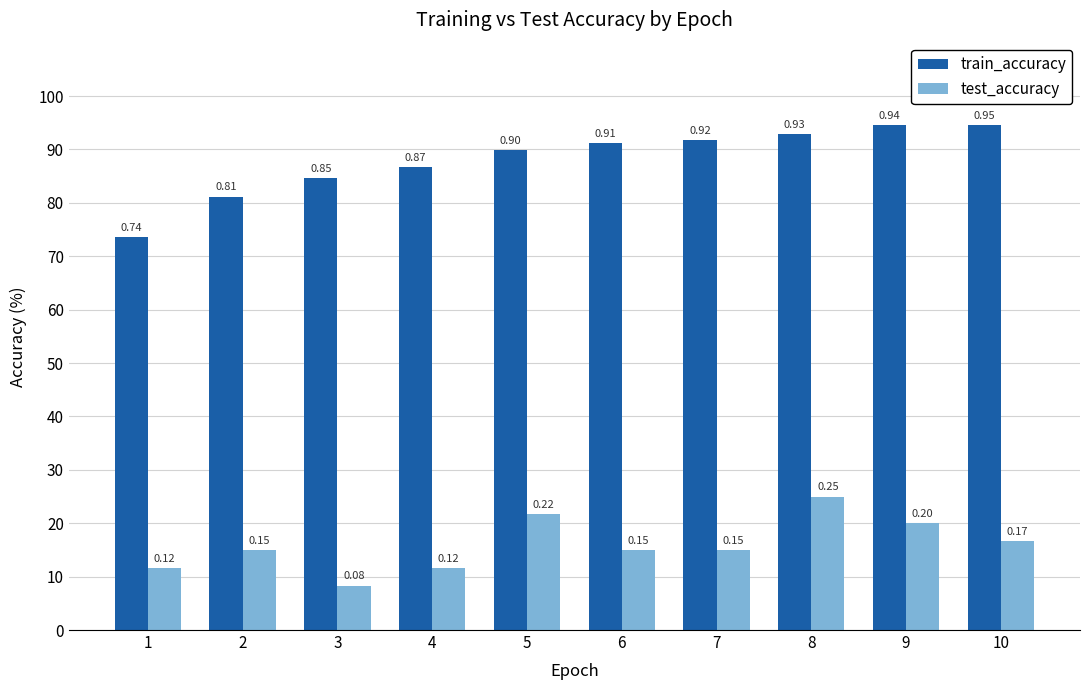

What are all the series names shown in the legend?

train_accuracy, test_accuracy